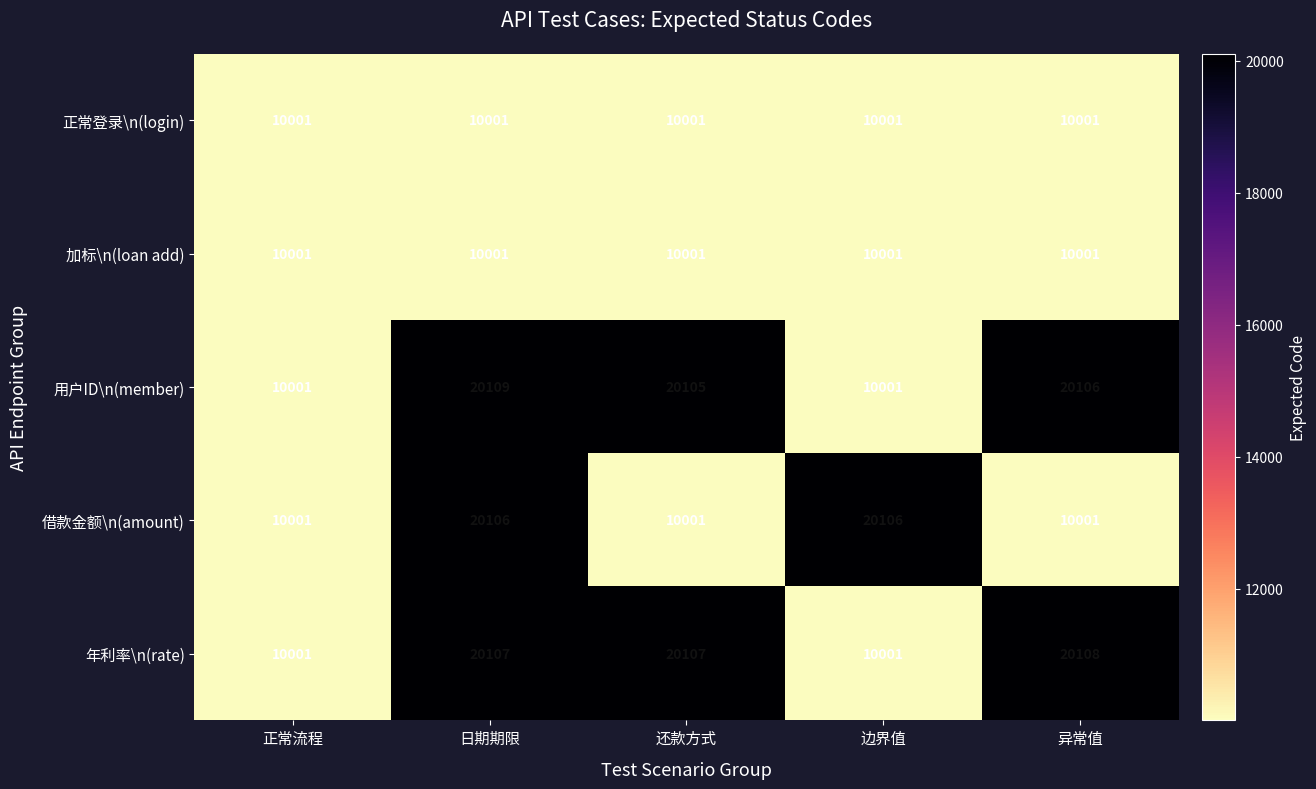

At which label does 用户ID\n(member) reach its peak?

日期期限